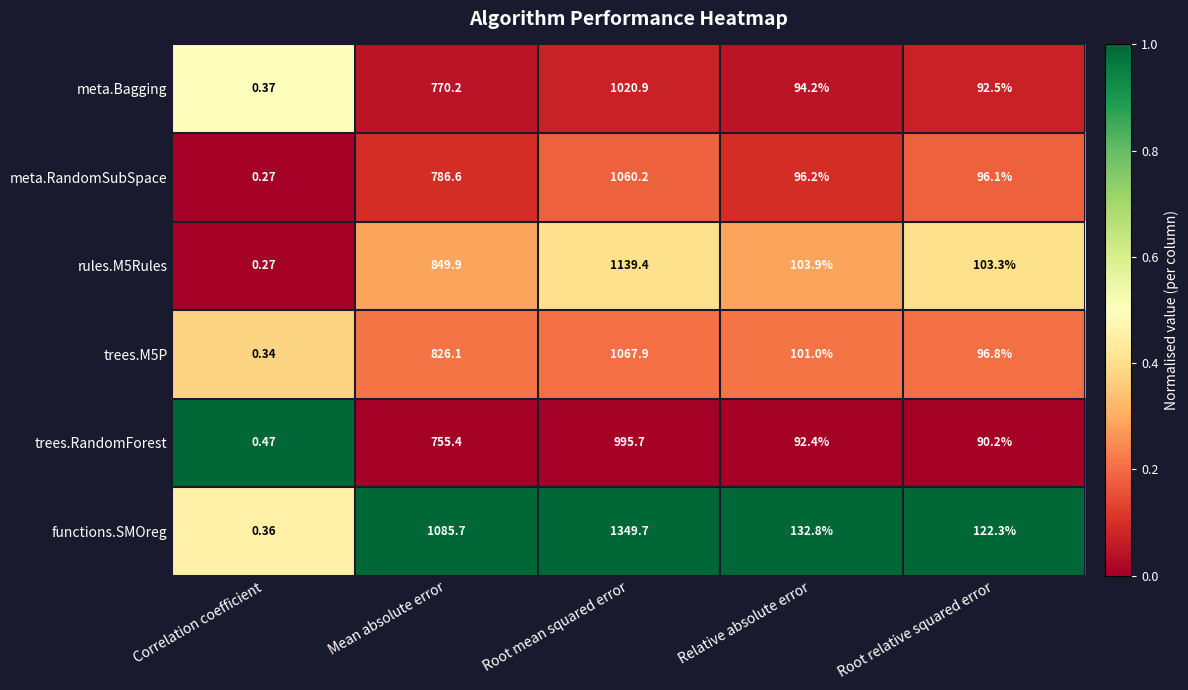

At which category is the sum across all series the highest?

Root mean squared error